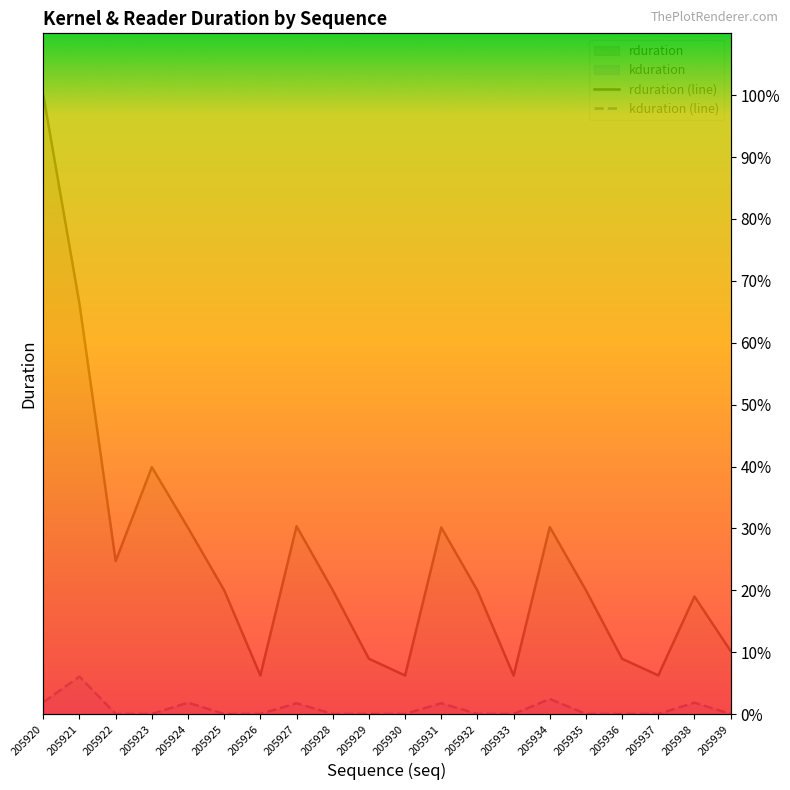

Which series has the widest spread of values?

rduration (line)